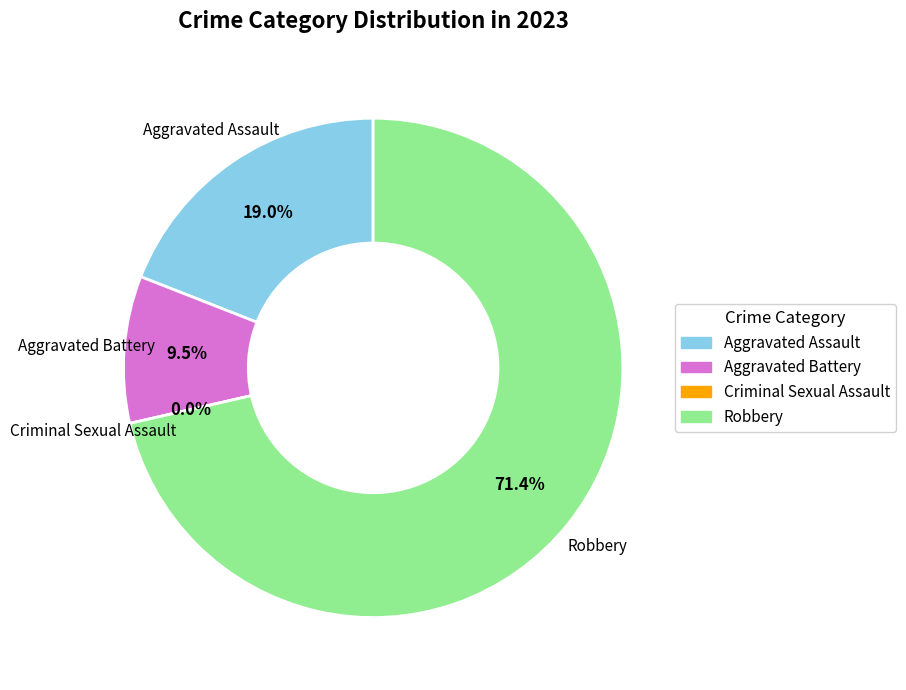

To the nearest percent, what is the difference between the largest and smallest slice percentages?

71%